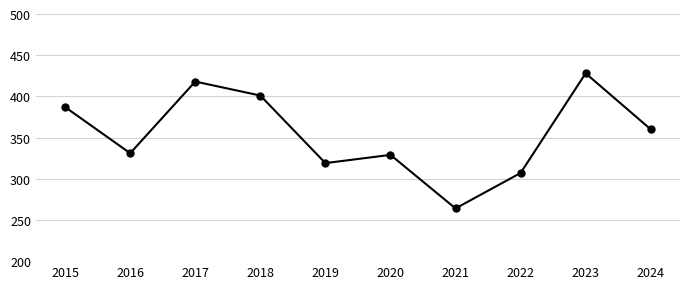

Count the number of data series in this chart.

1